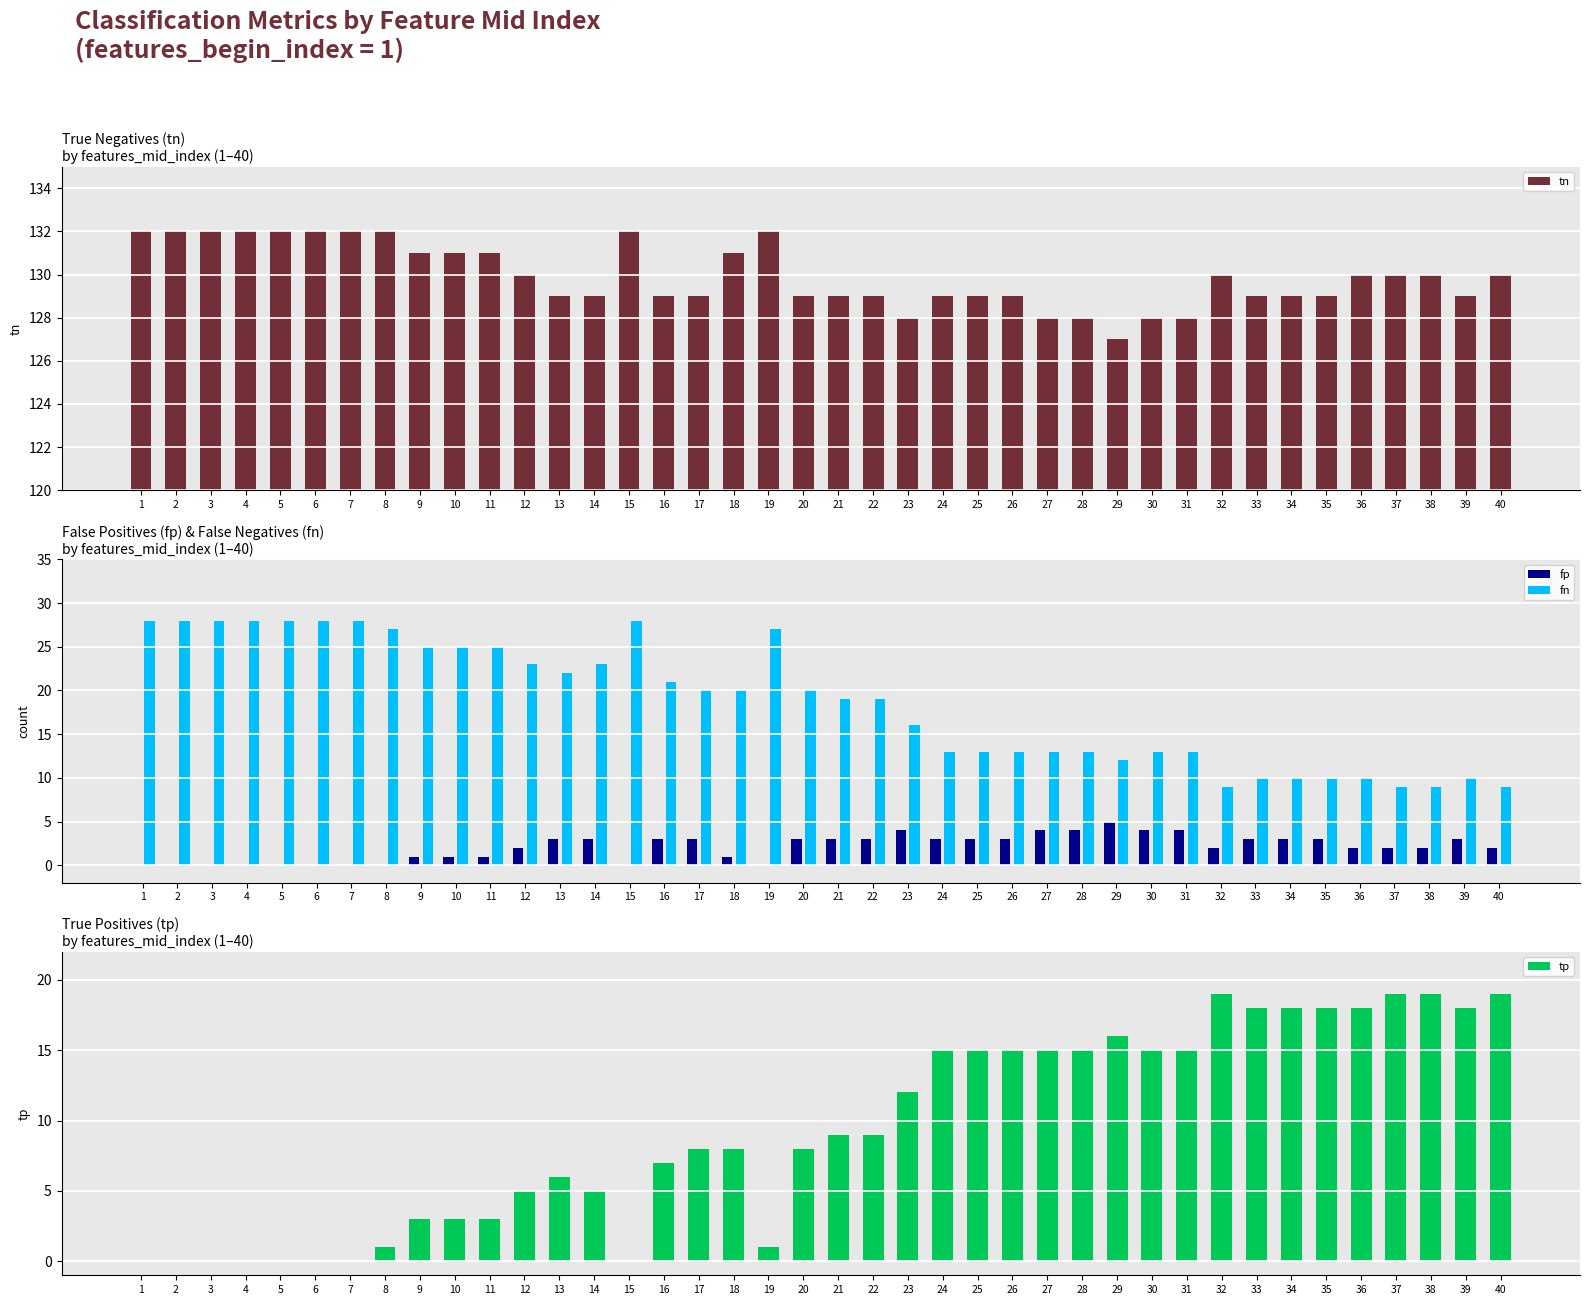

What is the difference between the maximum and minimum values in the tn series?

5